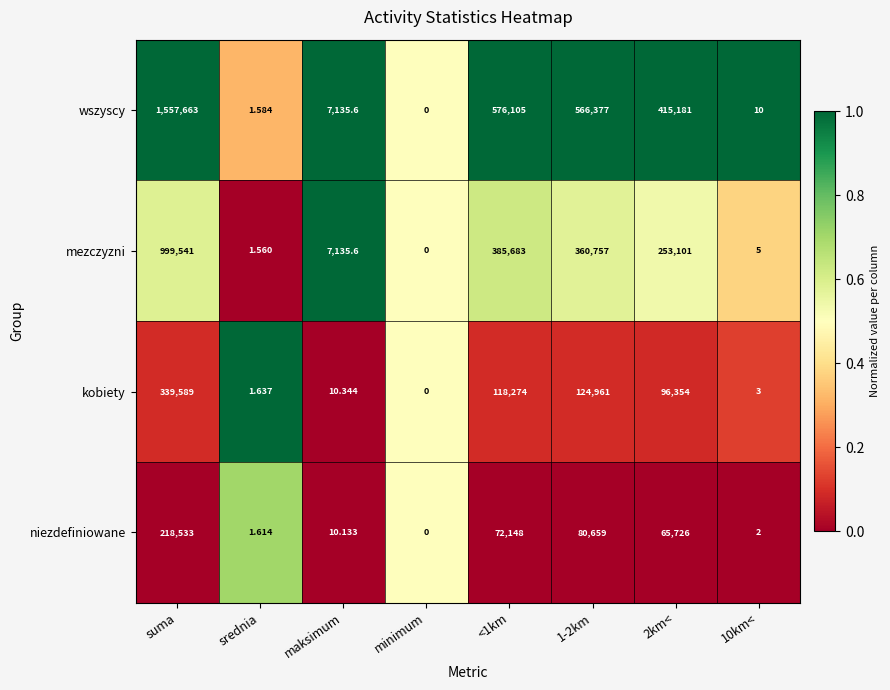

List the series in order of their peak value, lowest first.

niezdefiniowane, kobiety, mezczyzni, wszyscy